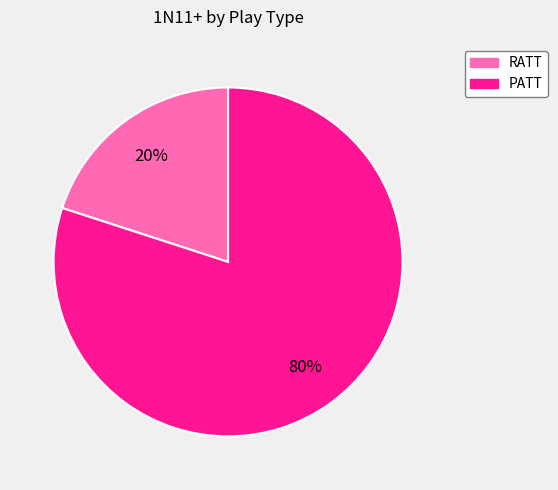

How many segments does this pie chart have?

2